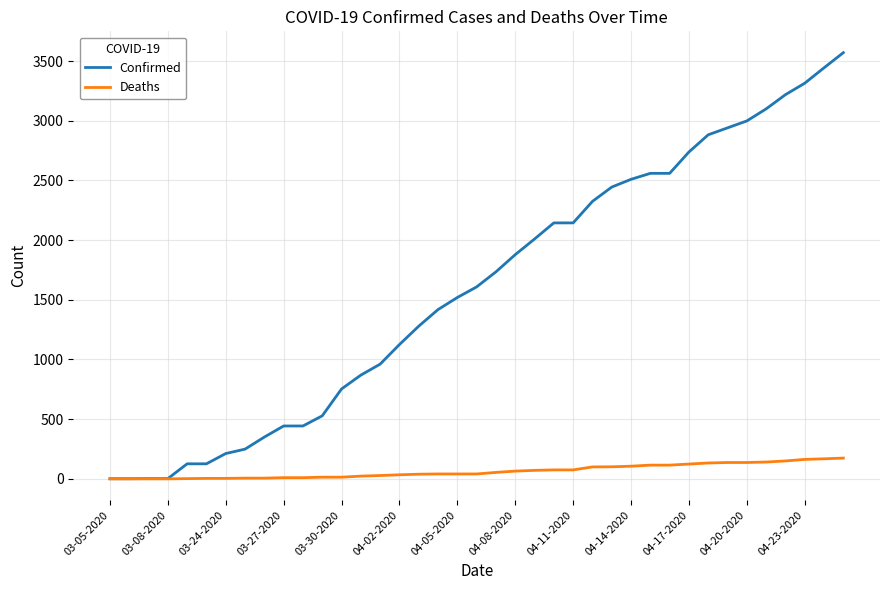

What is the difference between the maximum and minimum values in the Confirmed series?

3569